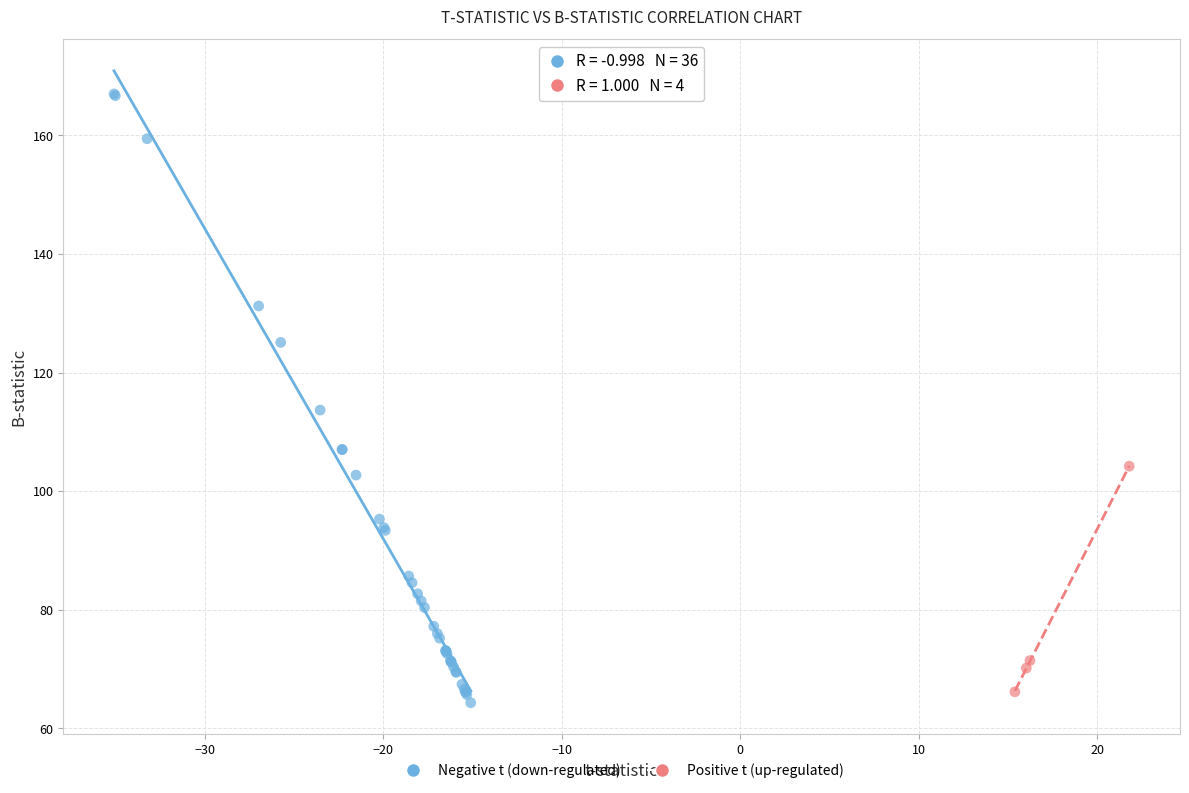

Which series has the largest Y range (max minus min)?

Negative t (down-regulated)